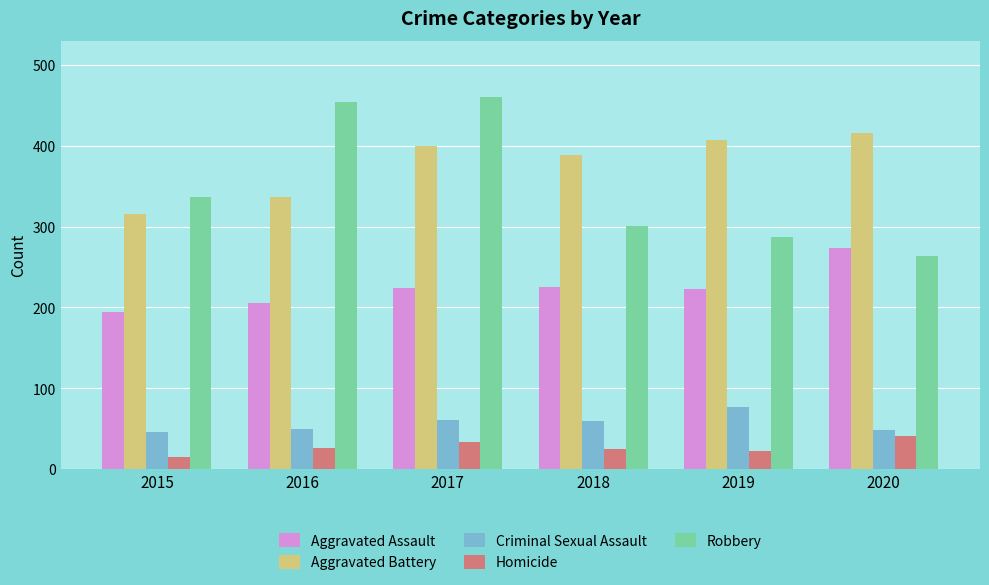

At which category is the sum across all series the highest?

2017